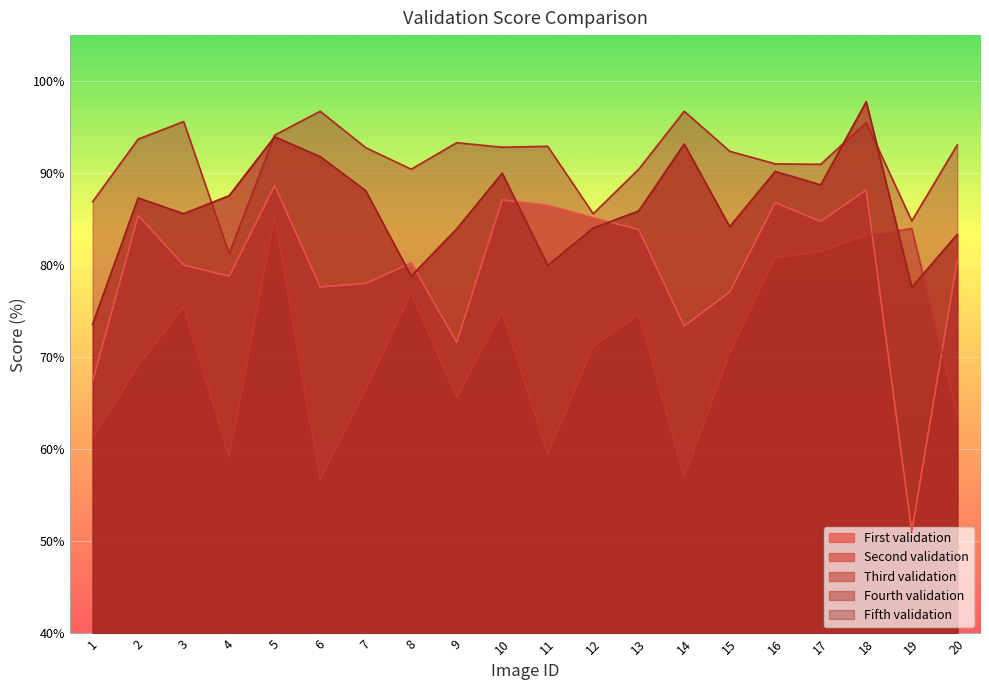

How many intersections are there between Fifth validation and Third validation?

2